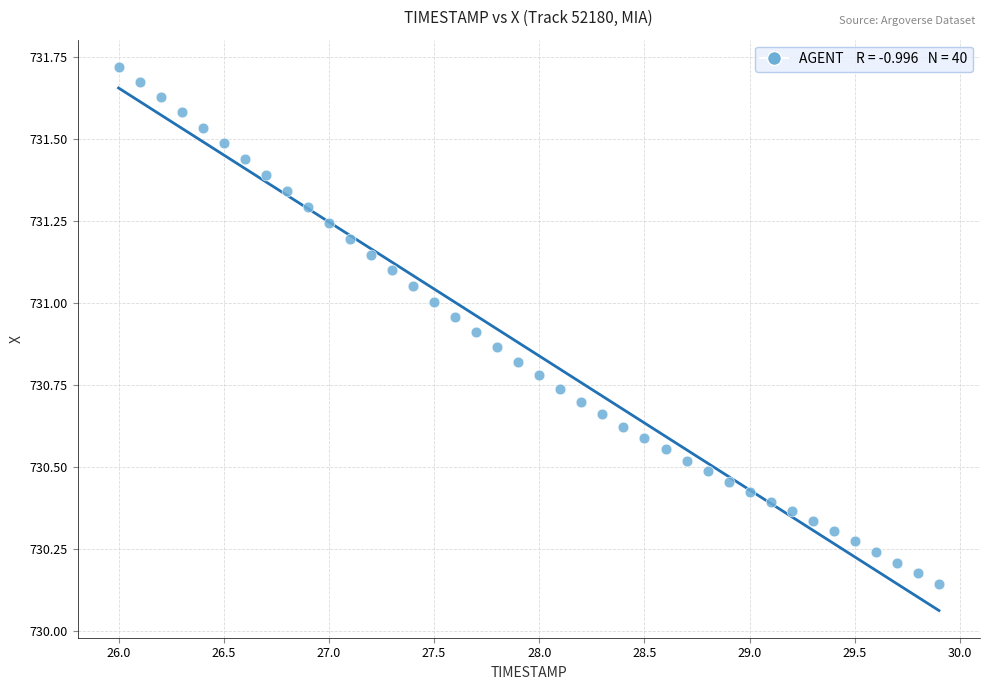

What is the range of X values (max minus min)?

3.9